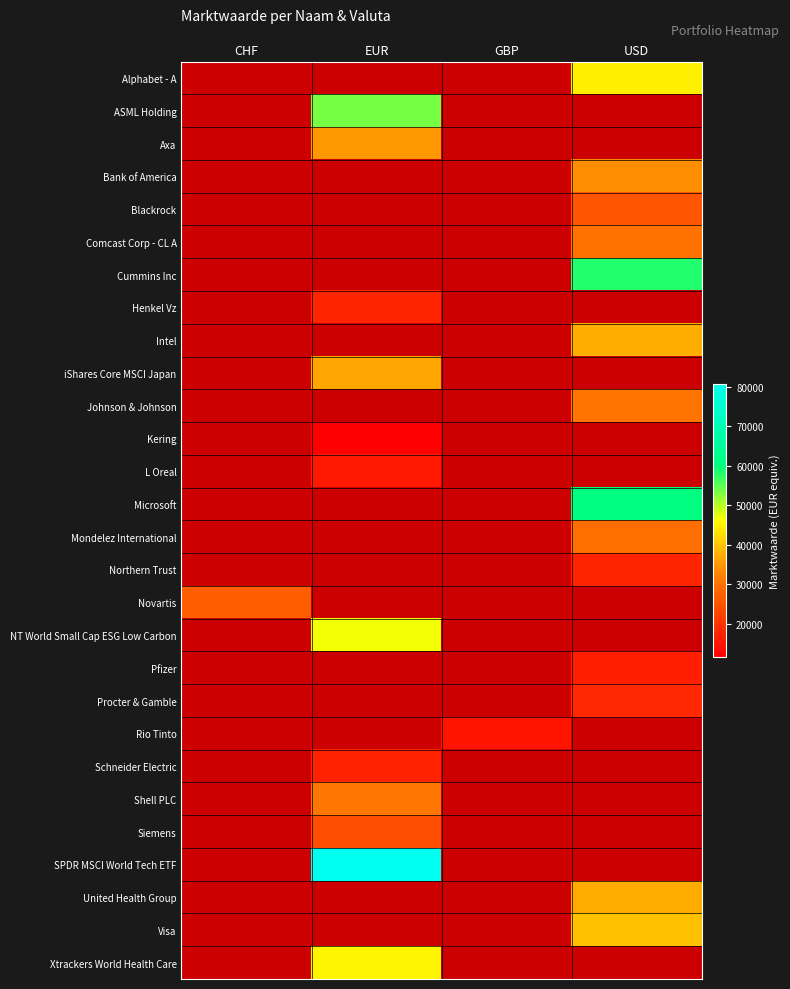

Which has a higher value, GBP or EUR?

EUR